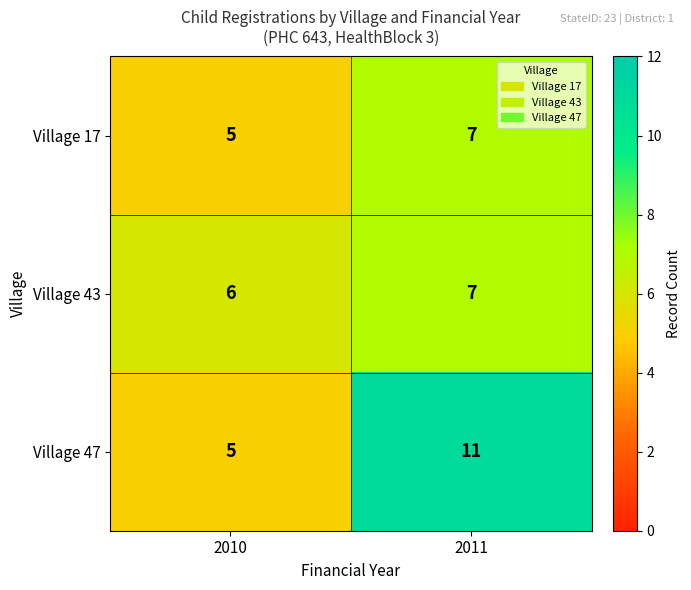

Where is Village 43 nearest to the value 6?

2010